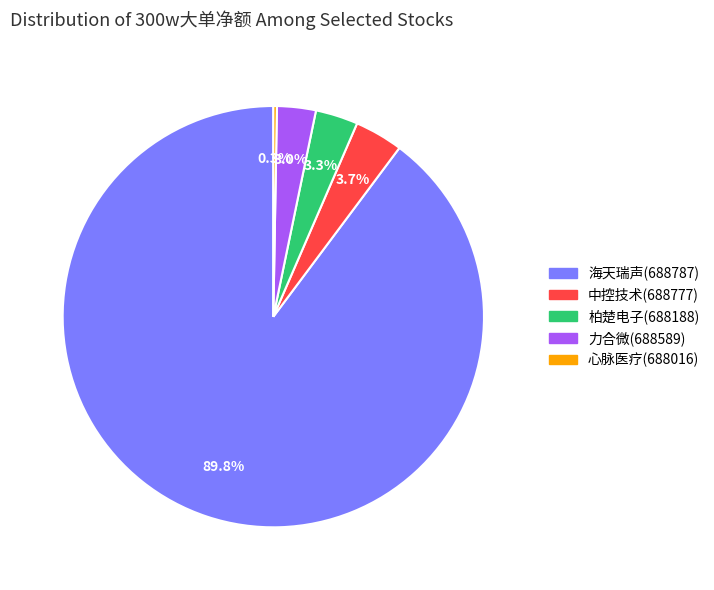

Is there a majority slice in this chart?

Yes